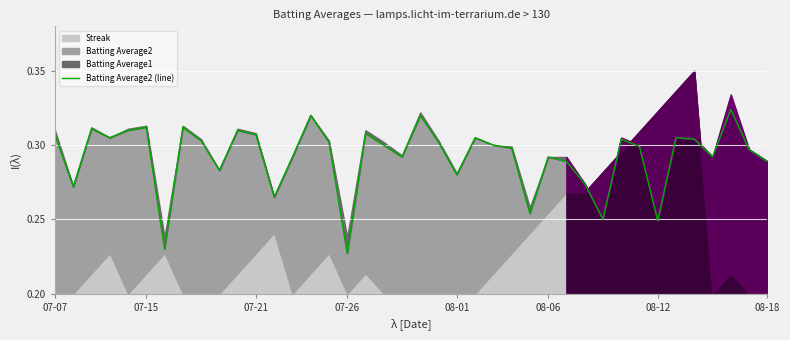

What is the approximate value at 30?

0.2